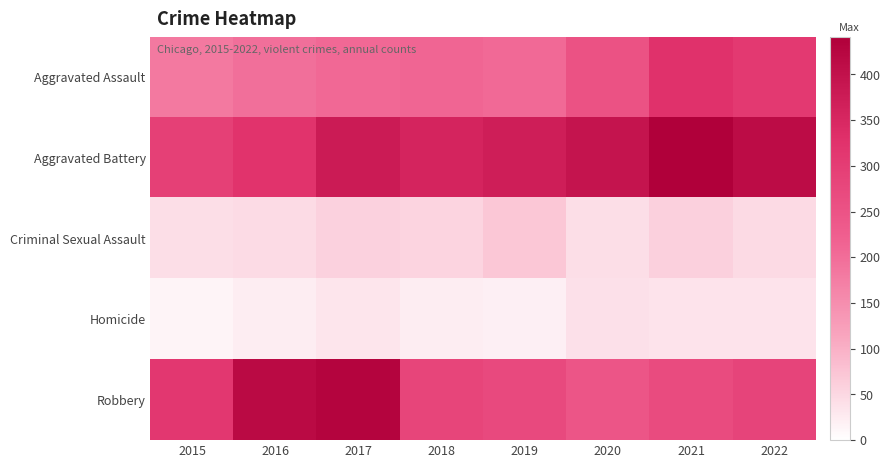

Rank the series at 2017 from lowest to highest value.

Homicide, Criminal Sexual Assault, Aggravated Assault, Aggravated Battery, Robbery